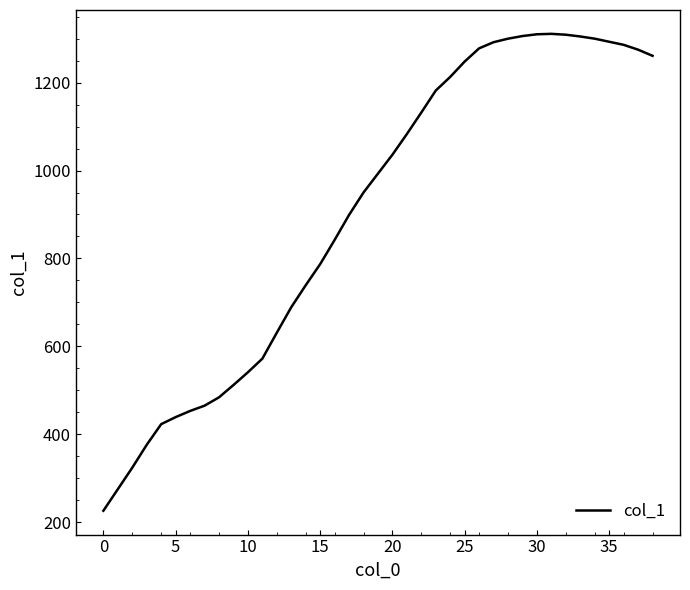

What is the minimum value shown in the chart?

226